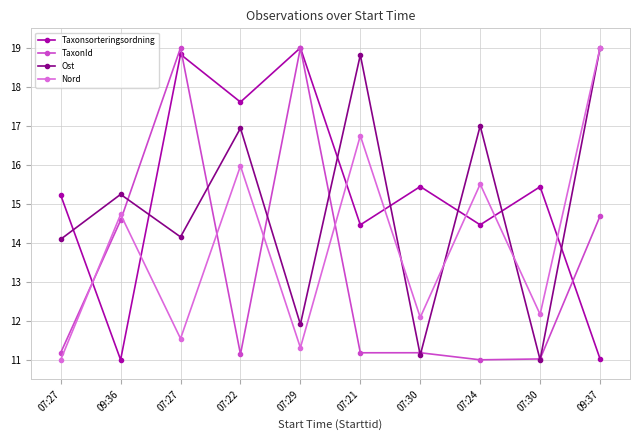

Reading left to right, list all the values displayed in this chart.

Taxonsorteringsordning: 15.2	11.0	18.8	17.6	19.0	14.5	15.4	14.5	15.4	11.0
TaxonId: 11.2	14.6	19.0	11.1	19.0	11.2	11.2	11.0	11.0	14.7
Ost: 14.1	15.2	14.2	16.9	11.9	18.8	11.1	17.0	11.0	19.0
Nord: 11.0	14.7	11.5	16.0	11.3	16.7	12.1	15.5	12.2	19.0